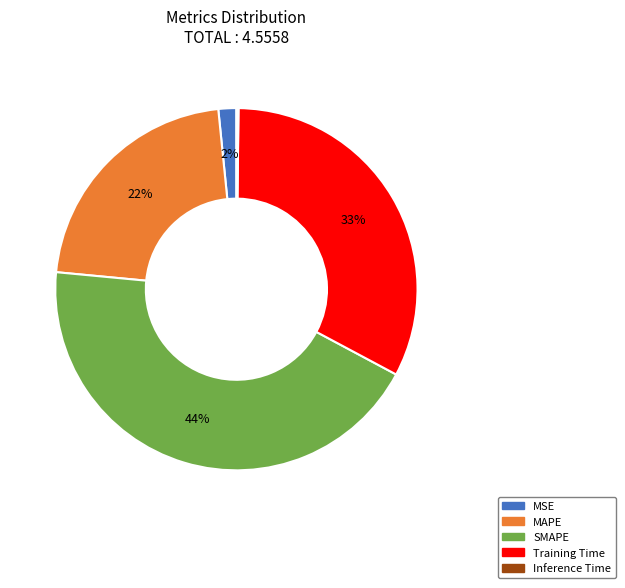

True or false: Training Time accounts for 33% of the total.

True